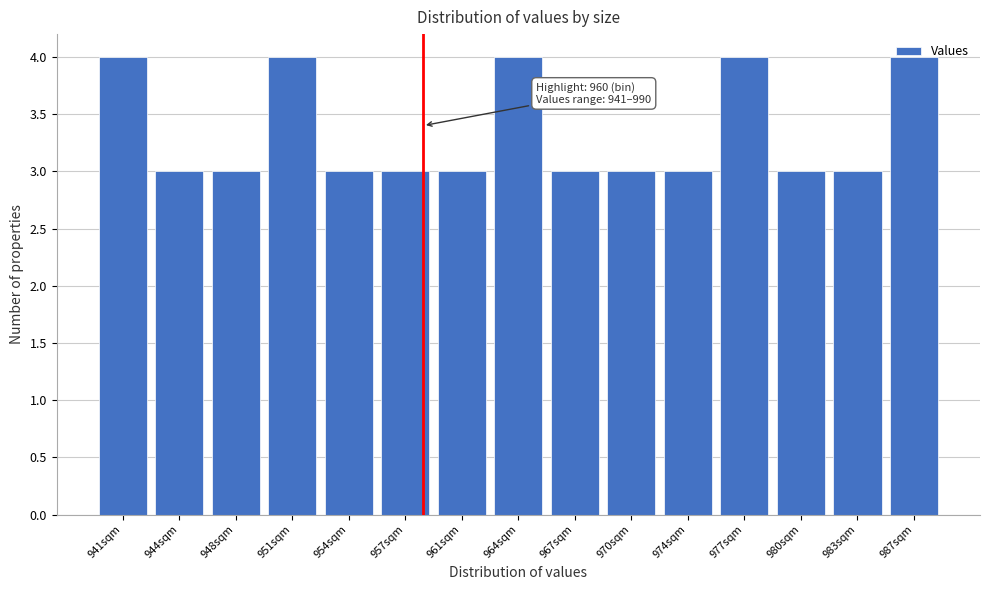

True or false: the data shows 4 at 964sqm.

True